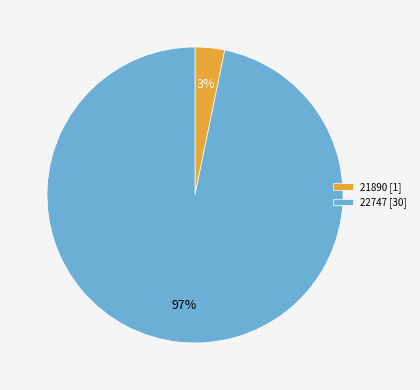

To the nearest percent, what percentage of the pie is 22747?

97%